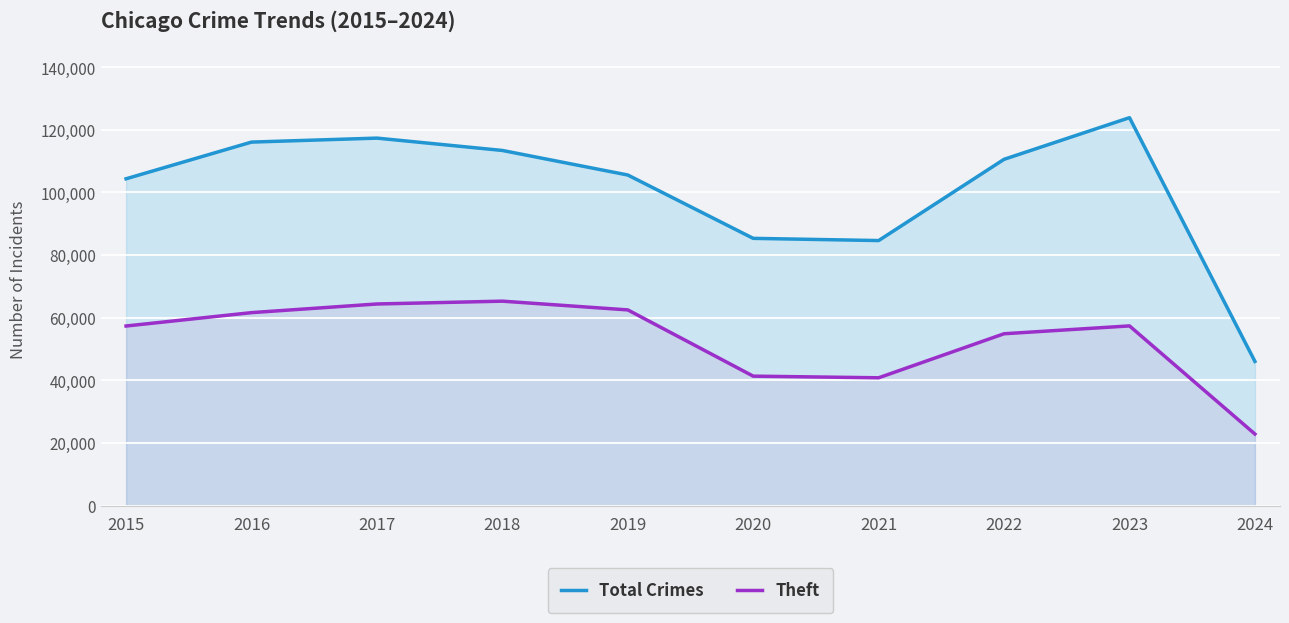

How many series are shown in this chart?

2